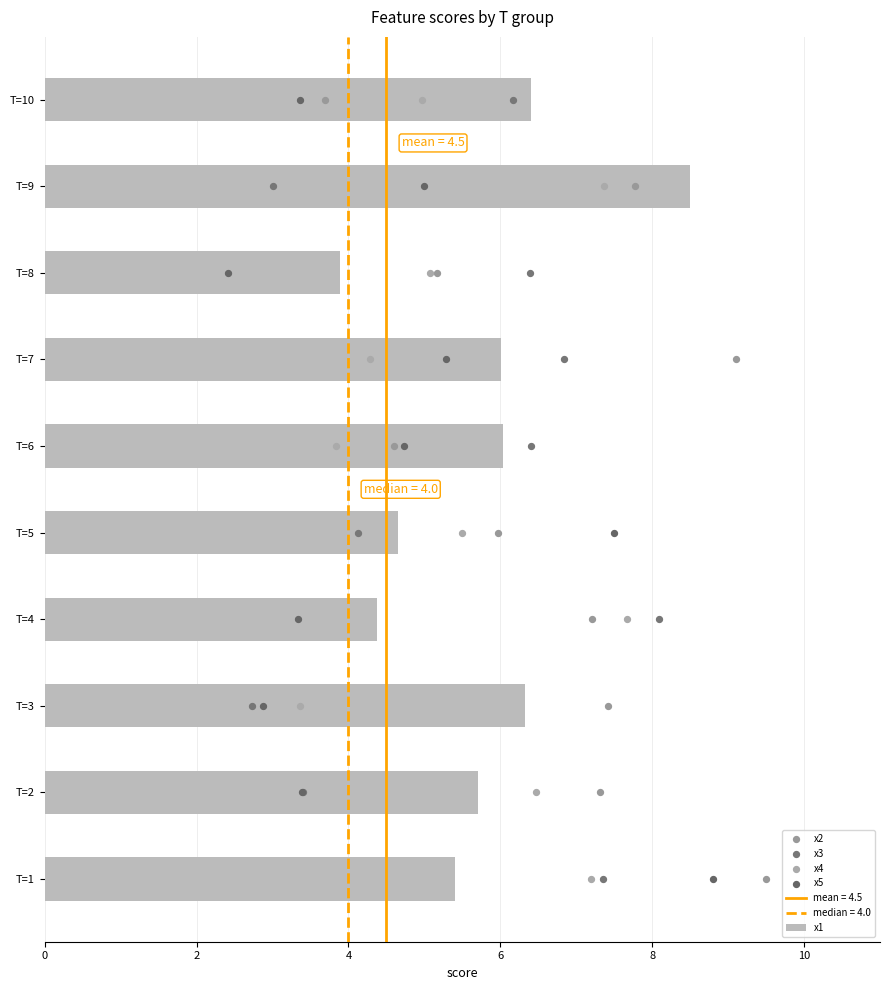

Which series contains the lowest Y value?

x2